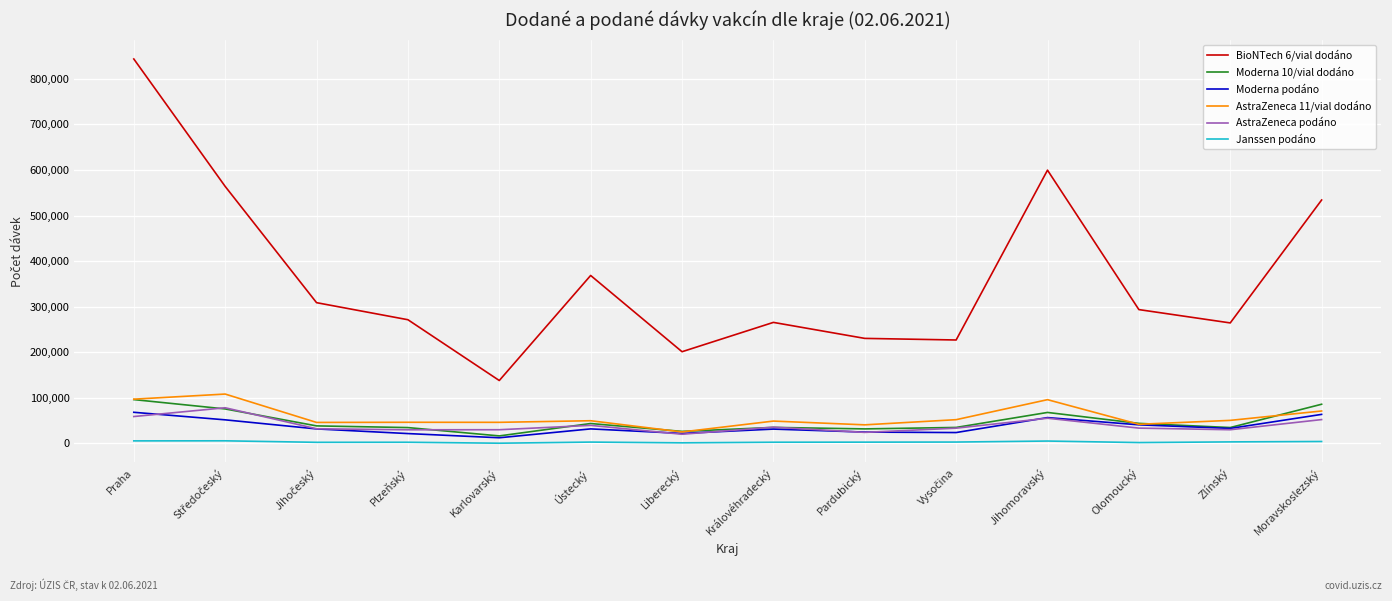

At which category is the sum across all series the highest?

Praha